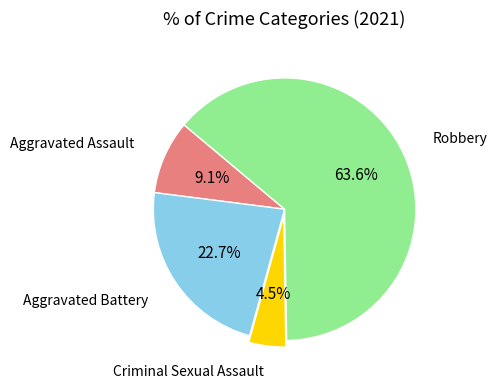

Between Aggravated Assault and Robbery, which is larger?

Robbery